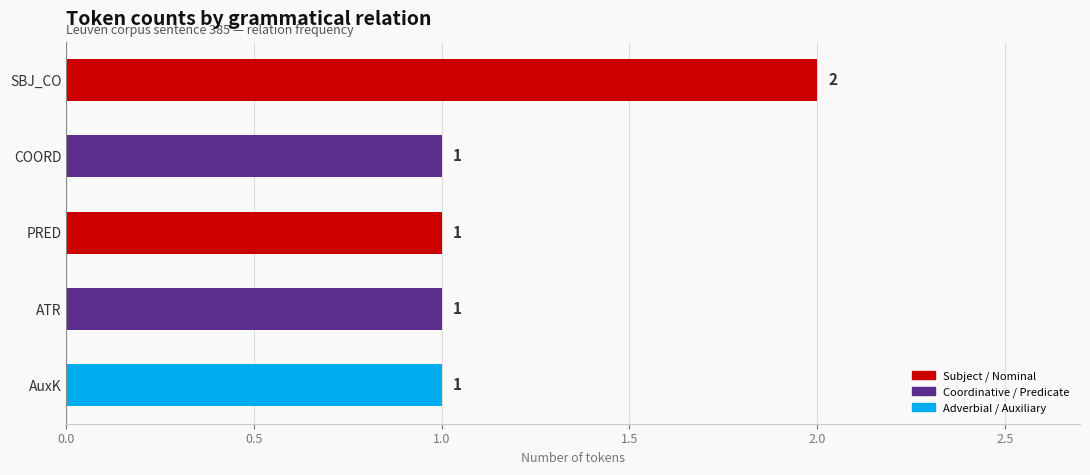

What is the smallest value displayed?

1